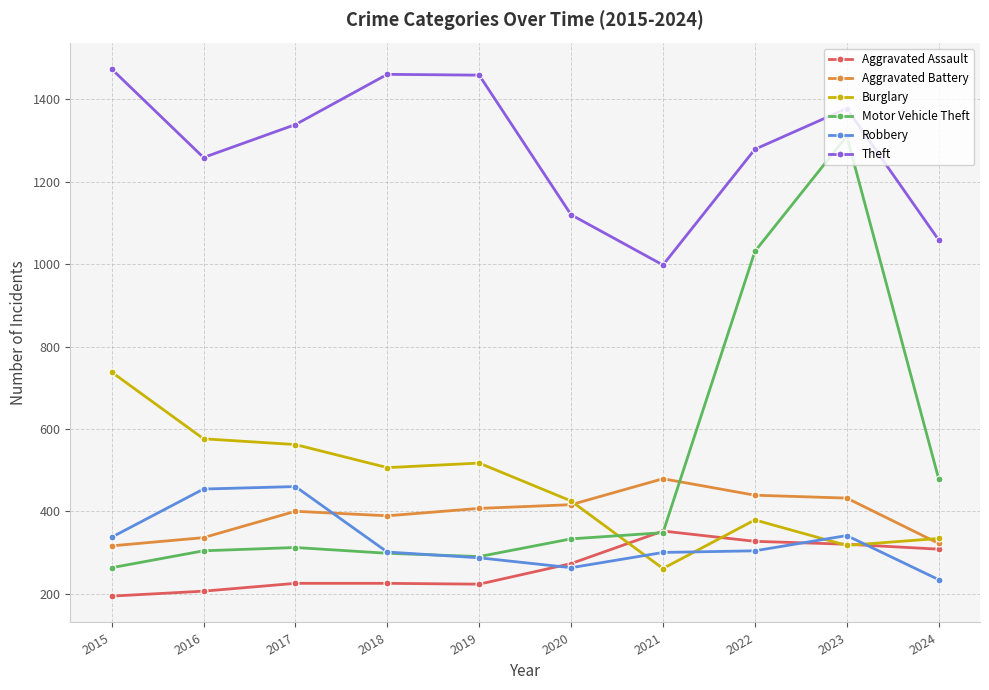

At which label does Burglary reach its peak?

2015